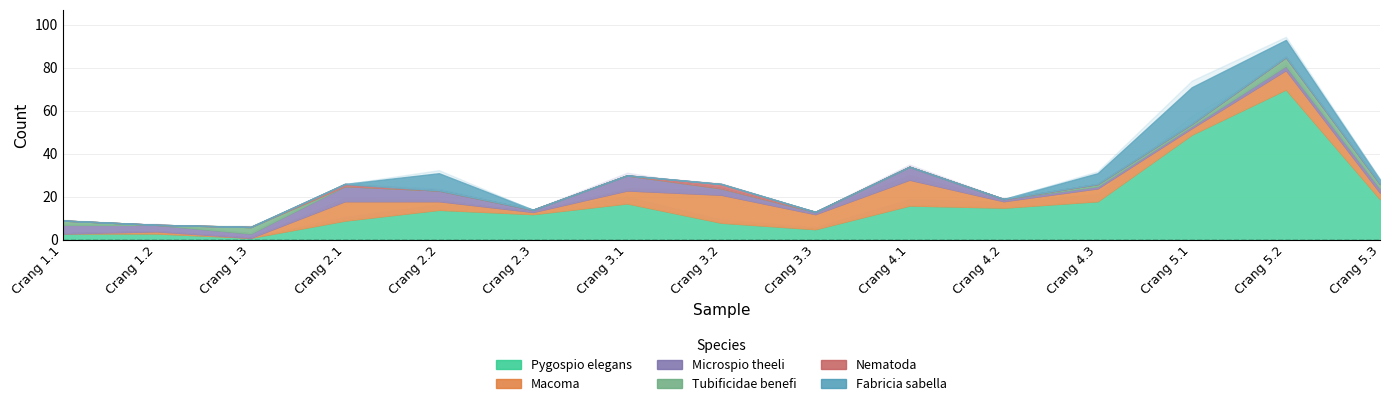

Between Crang 4.1 and Crang 4.3, which series saw the biggest shift?

Macoma